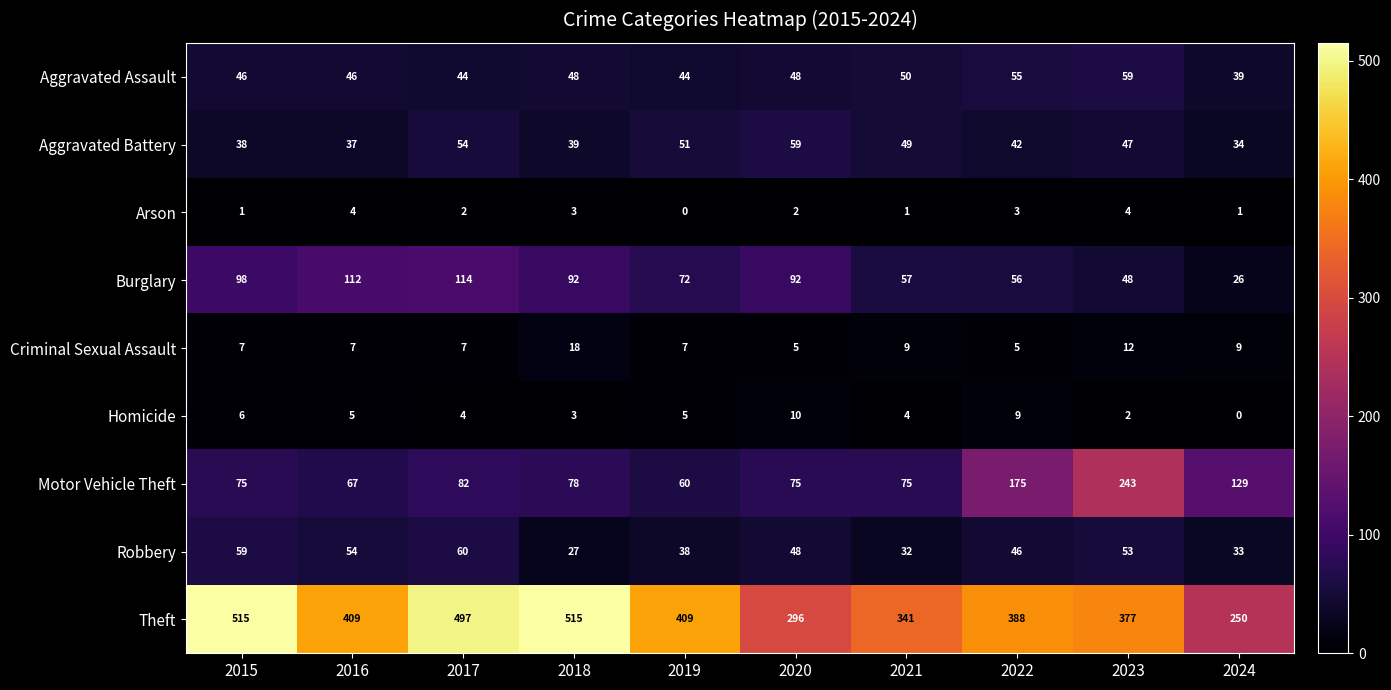

At which label does Theft reach its minimum?

2024